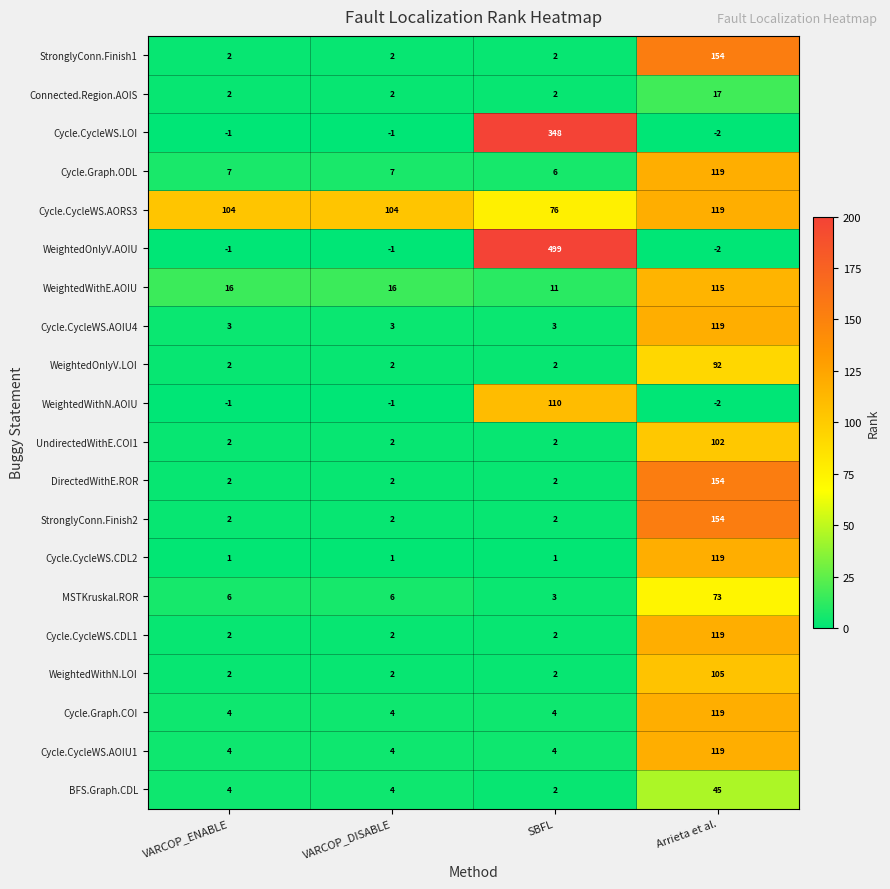

At how many categories does at least one series exceed 374?

1